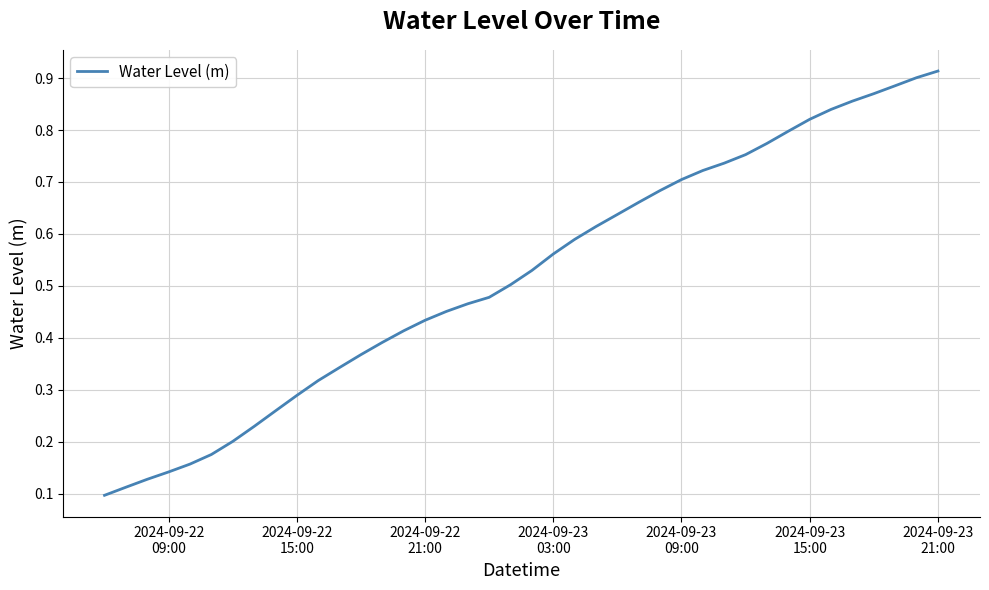

Reading left to right, transcribe all the data shown in this chart.

0.1	0.1	0.1	0.1	0.2	0.2	0.2	0.2	0.3	0.3	0.3	0.3	0.4	0.4	0.4	0.4	0.5	0.5	0.5	0.5	0.5	0.6	0.6	0.6	0.6	0.7	0.7	0.7	0.7	0.7	0.8	0.8	0.8	0.8	0.8	0.9	0.9	0.9	0.9	0.9